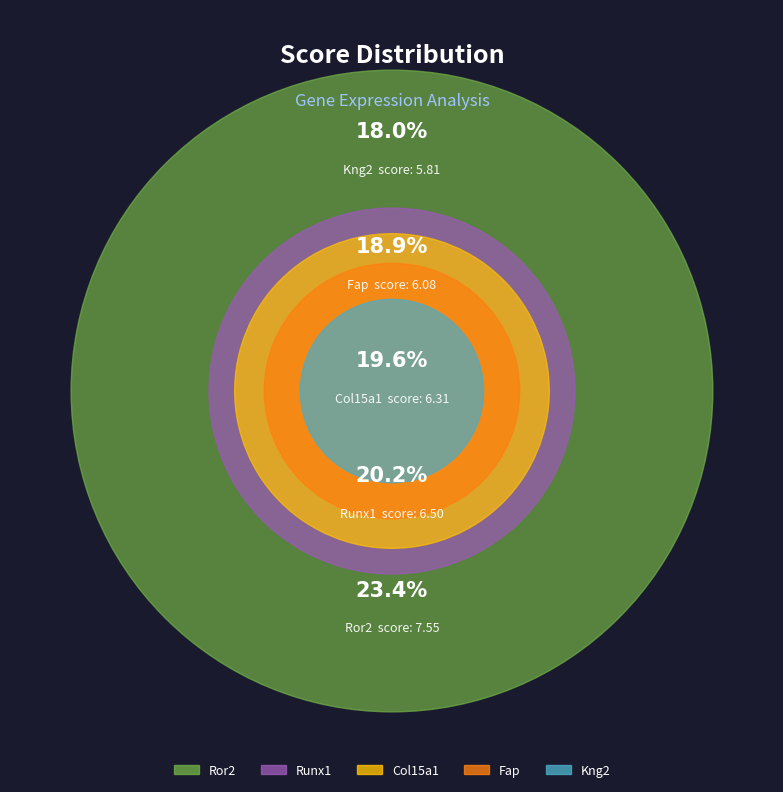

Rank the categories by value from highest to lowest.

Ror2, Runx1, Col15a1, Fap, Kng2